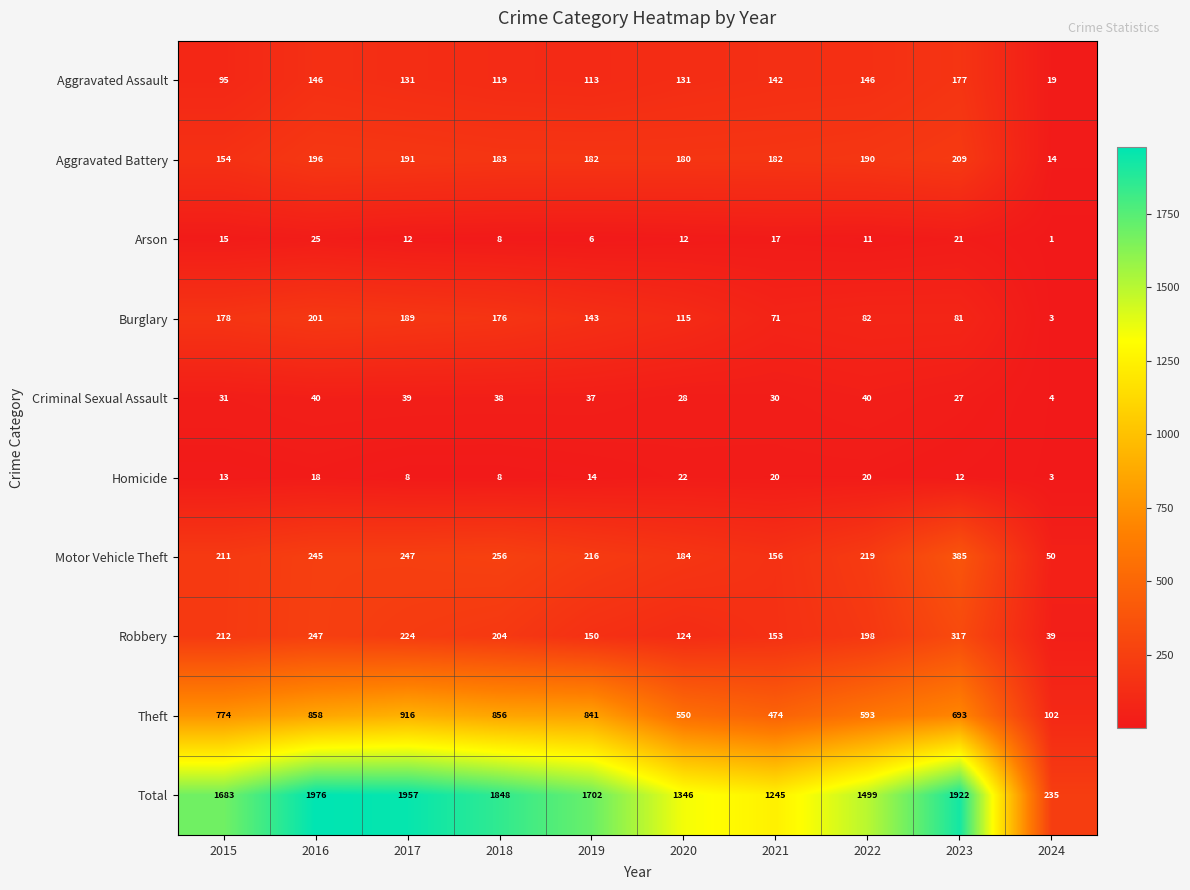

Rank the series by their maximum value, from lowest to highest.

Homicide, Arson, Criminal Sexual Assault, Aggravated Assault, Burglary, Aggravated Battery, Robbery, Motor Vehicle Theft, Theft, Total